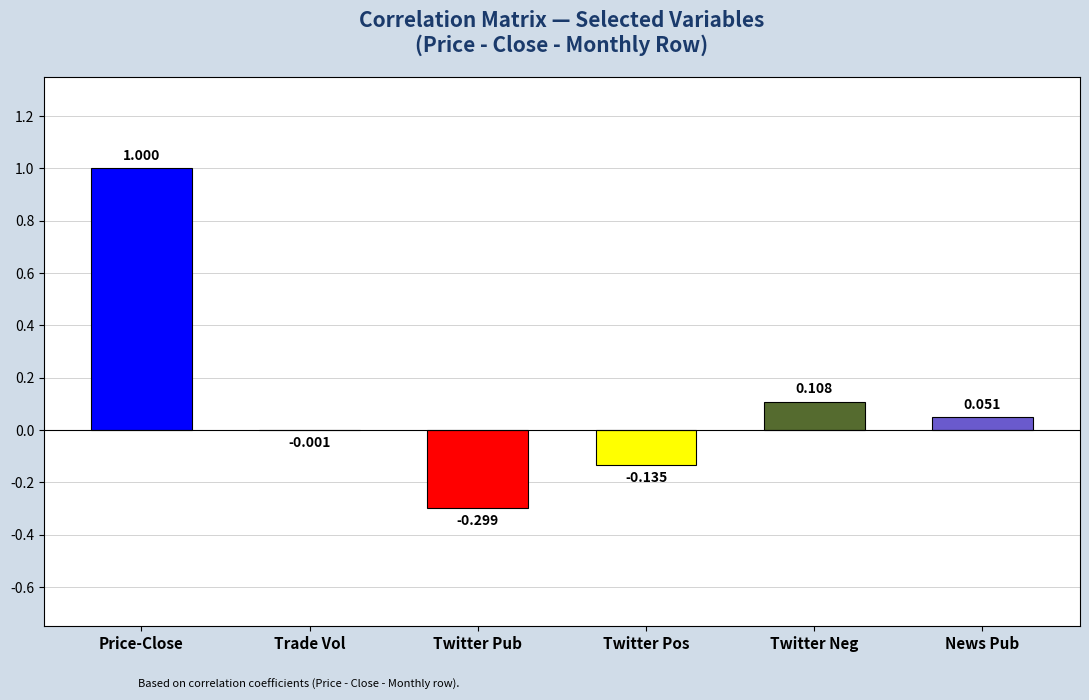

Between Twitter Neg and News Pub, which is larger?

Twitter Neg